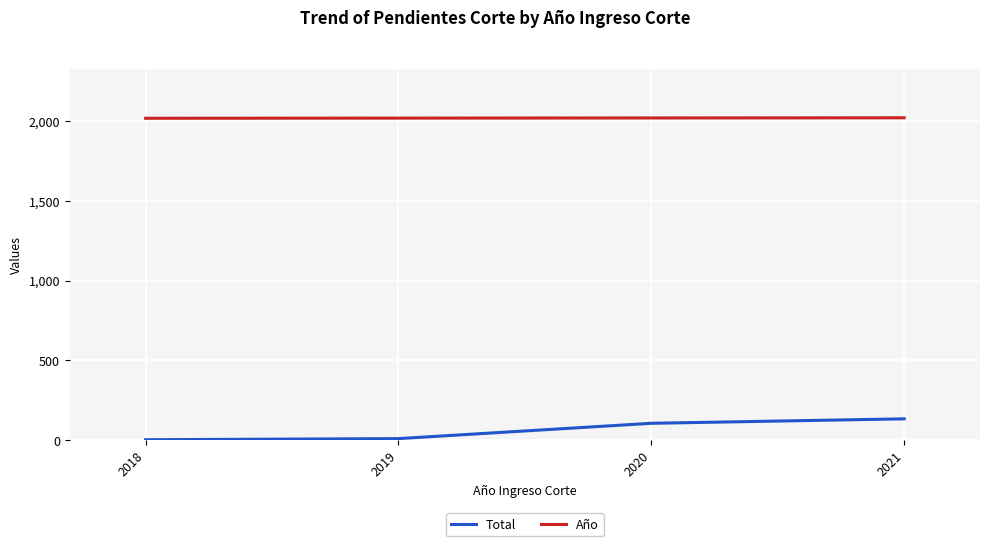

True or false: Año and Total cross at least once.

False